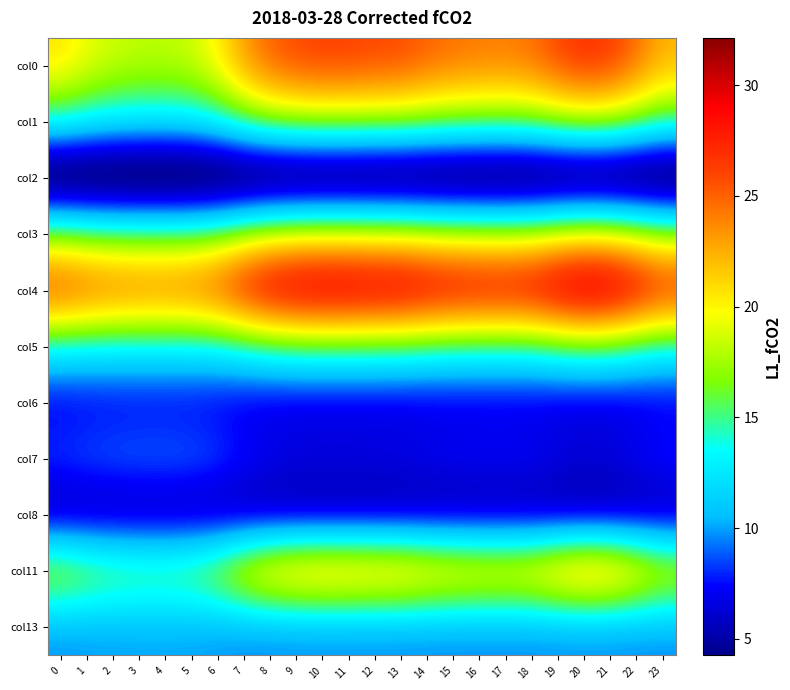

Which category has the highest value across all series?

20